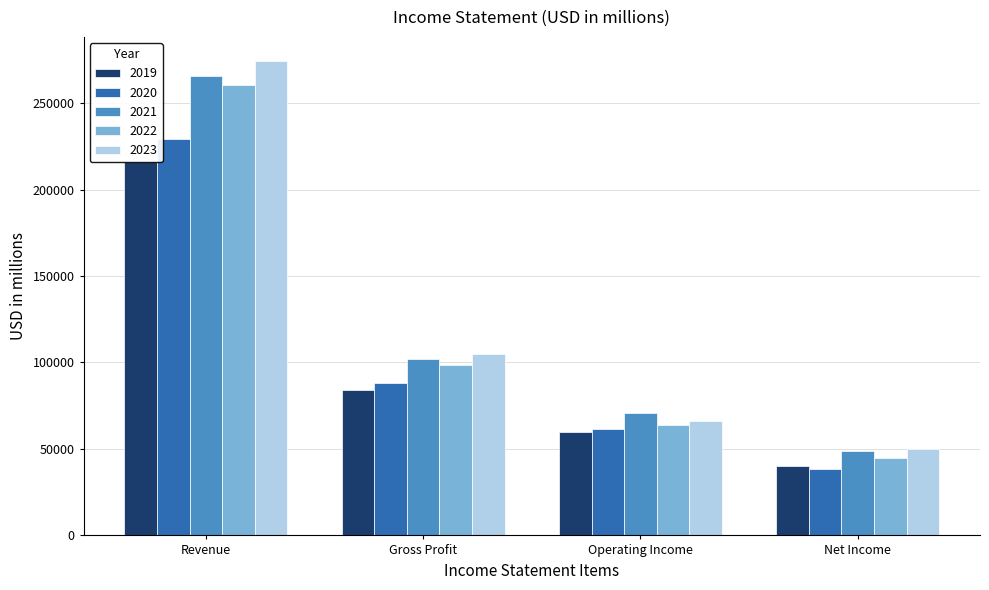

Which series changed the most between Revenue and Net Income?

2023